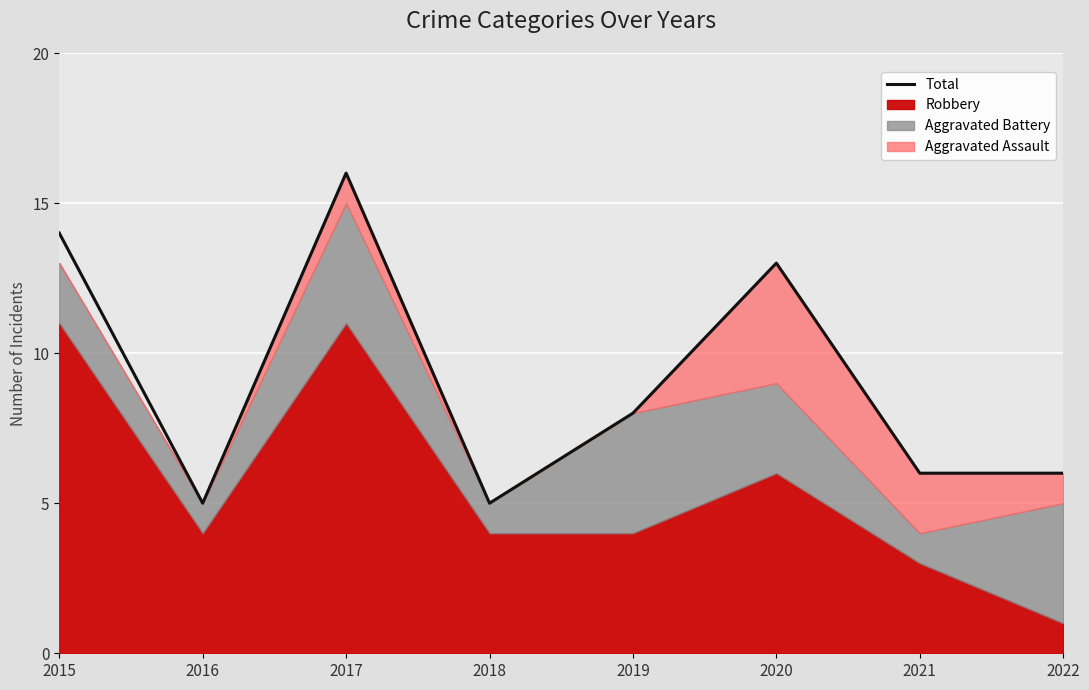

Reading left to right, transcribe all the data shown in this chart.

2015=14	2016=5	2017=16	2018=5	2019=8	2020=13	2021=6	2022=6